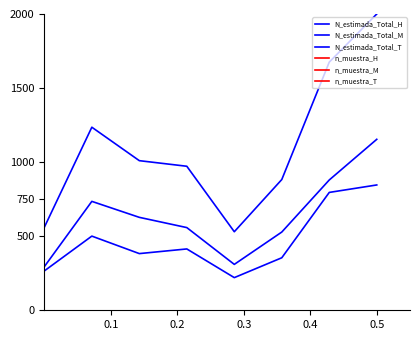

True or false: N_estimada_Total_H and N_estimada_Total_T intersect in this chart.

False